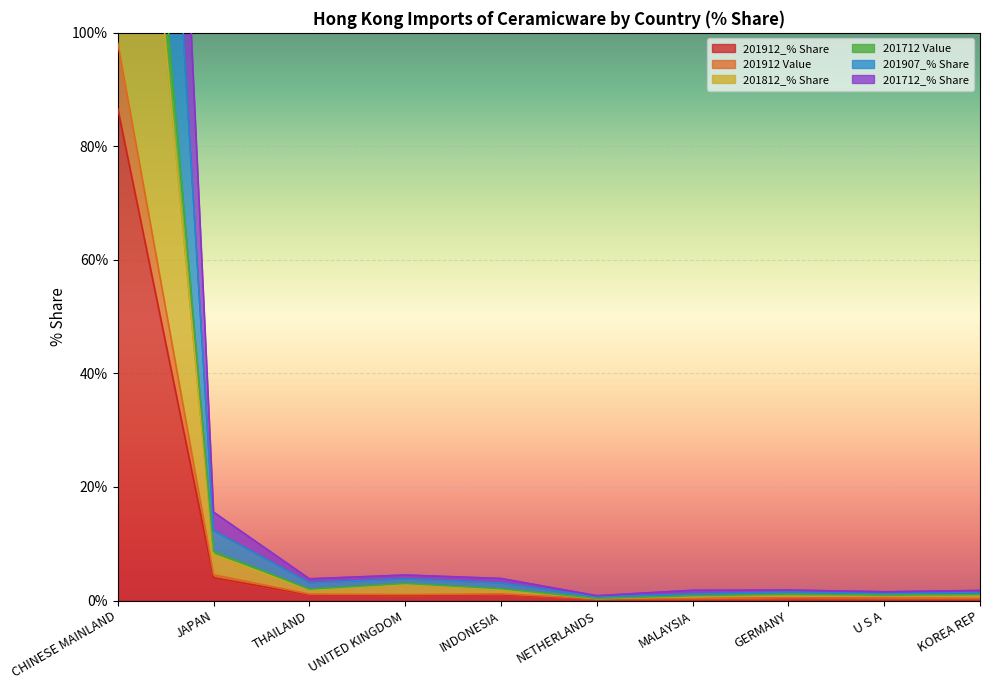

How many lines are shown in the chart?

6